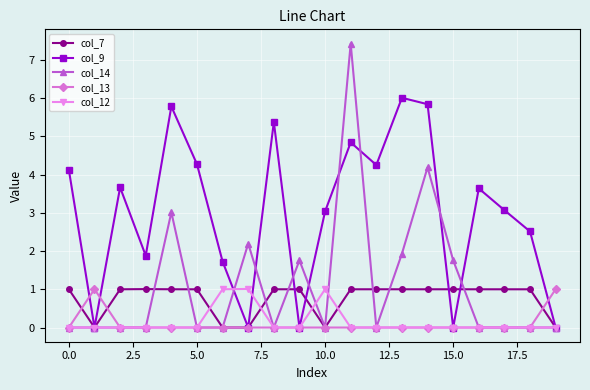

What is the sum of all col_13 values?

2.0